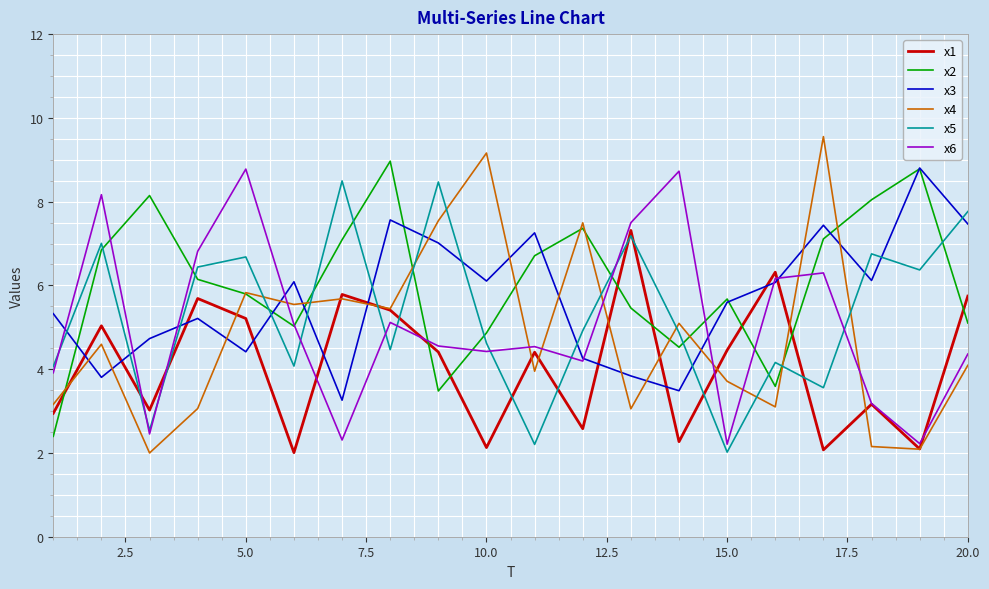

Which series has the largest range (max minus min)?

x4